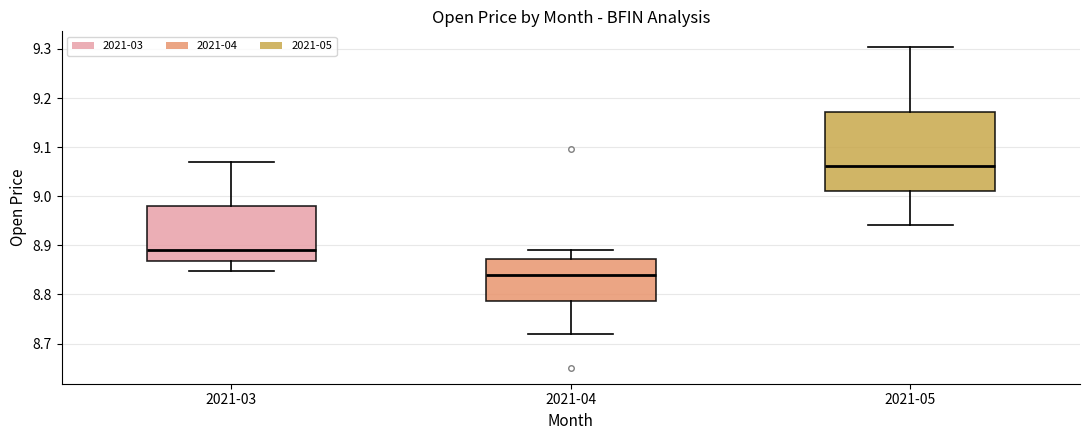

Reading left to right, transcribe this box plot: for each box, give where its median line is, the range the box spans, and where its two whiskers end, as read against the y-axis. The values are not printed on the chart, so give them approximately, as read against the axis.

2021-03: median 8.89, box 8.87 to 8.98, whiskers 8.85 to 9.07
2021-04: median 8.84, box 8.79 to 8.87, whiskers 8.72 to 8.89
2021-05: median 9.06, box 9.01 to 9.17, whiskers 8.94 to 9.30